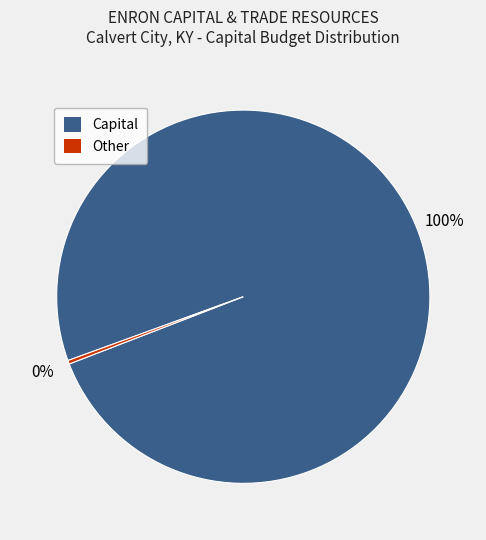

What is the smallest slice in the pie chart?

Other